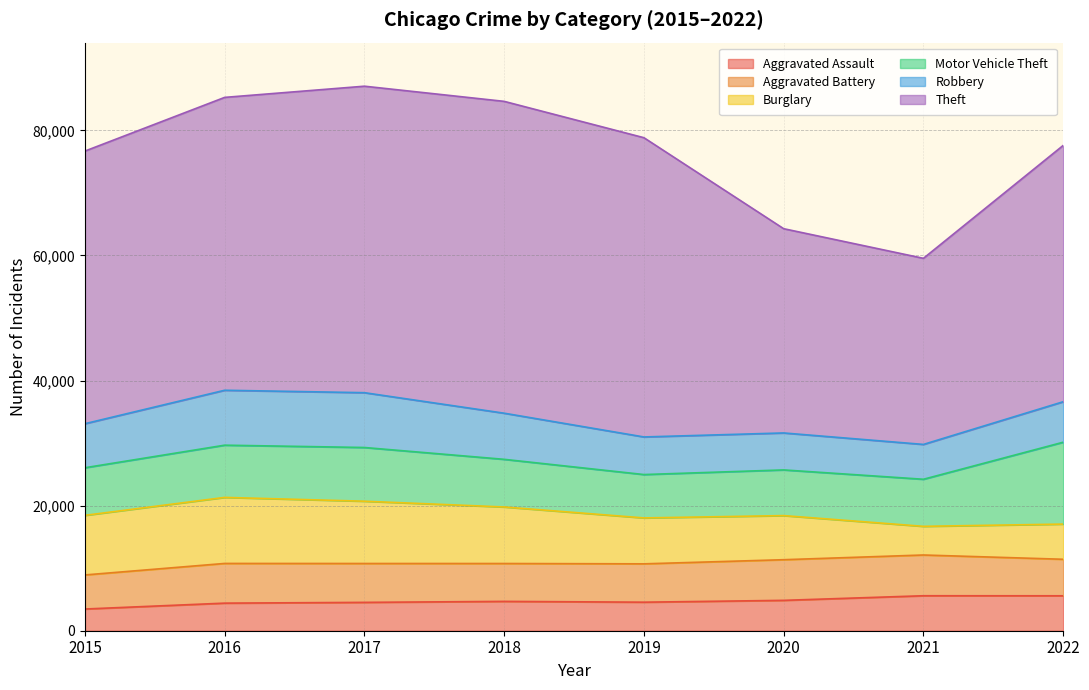

True or false: Aggravated Battery has a value of 8836 at 2015.

False